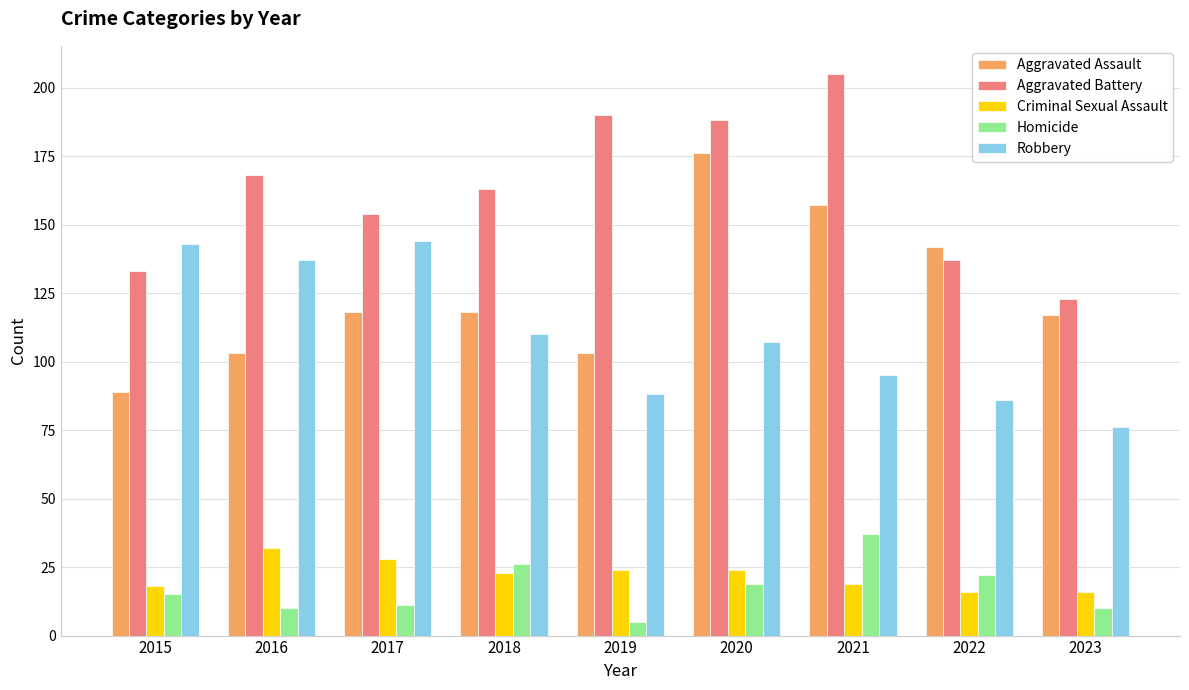

At 2023, list the series in order from largest to smallest.

Aggravated Battery, Aggravated Assault, Robbery, Criminal Sexual Assault, Homicide